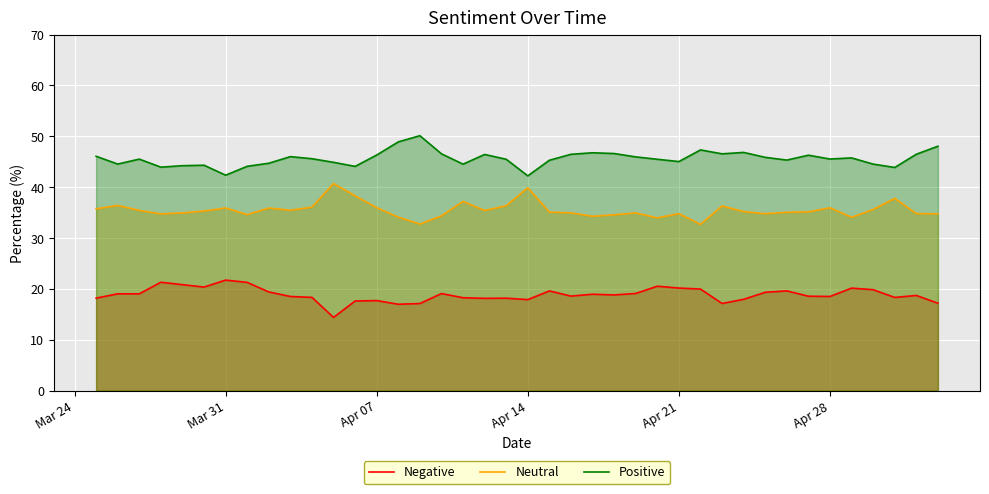

List the series in order of their peak value, highest first.

Positive, Neutral, Negative